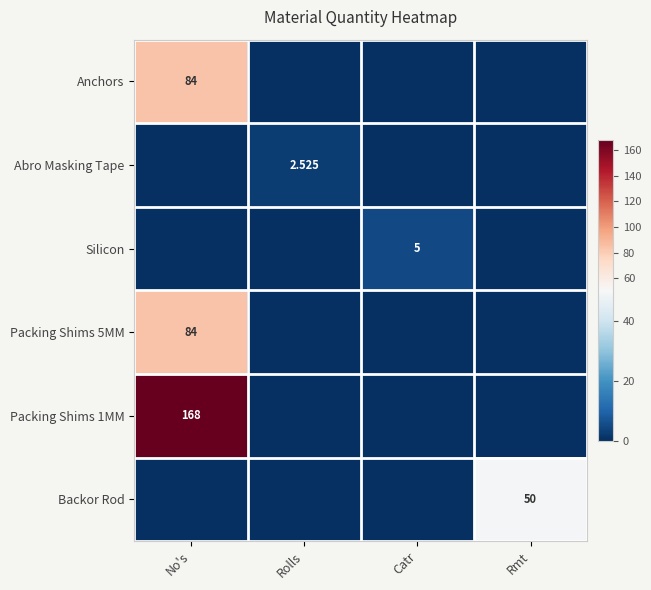

Which series has the largest total across all categories?

Packing Shims 1MM